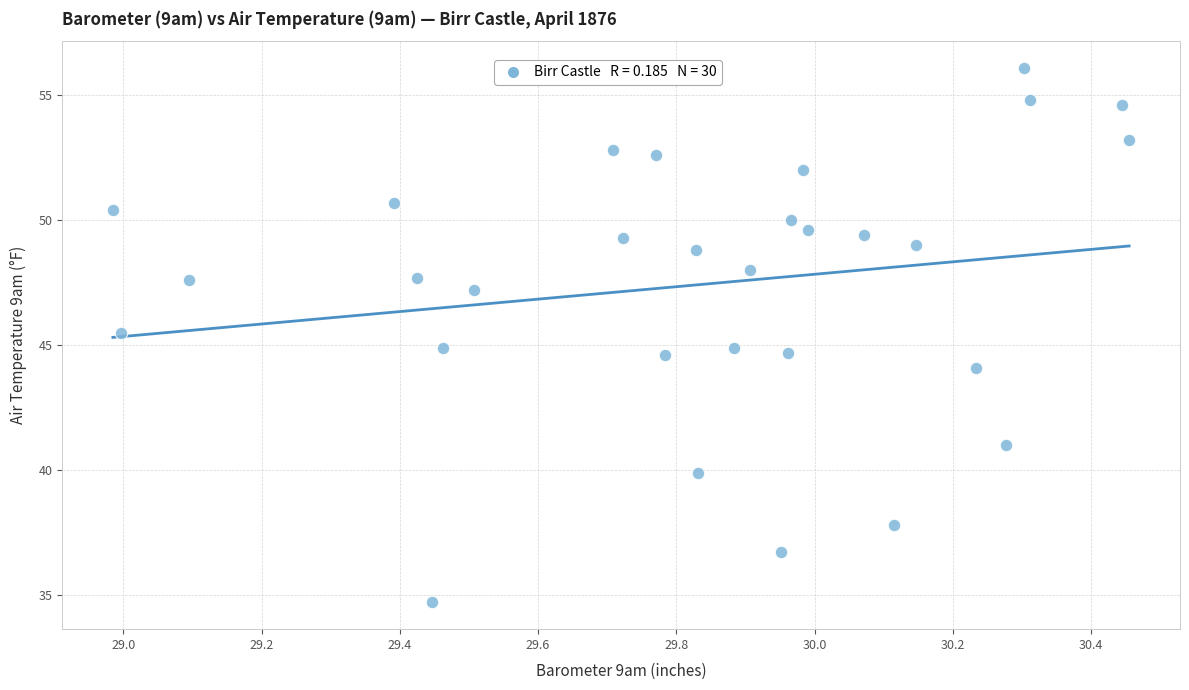

What is the range of Y values (max minus min)?

21.4